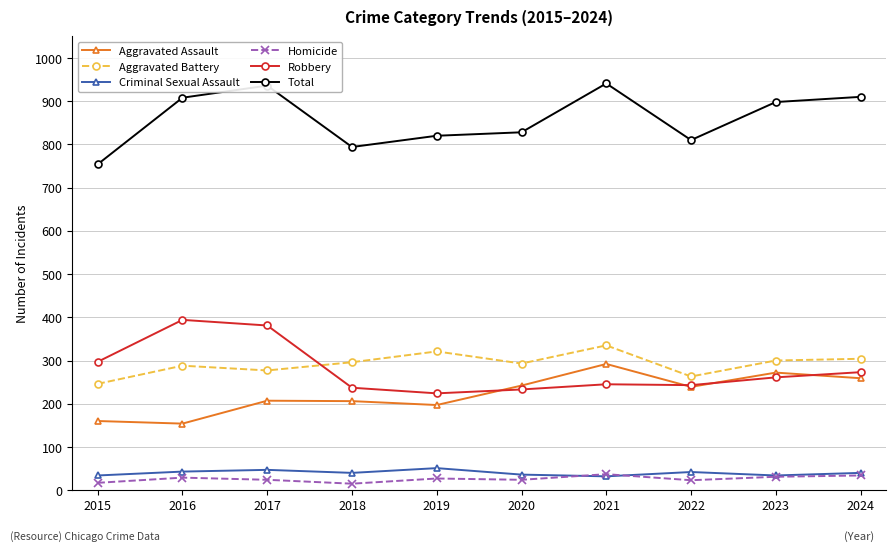

How many values in the Robbery series are below 261?

5